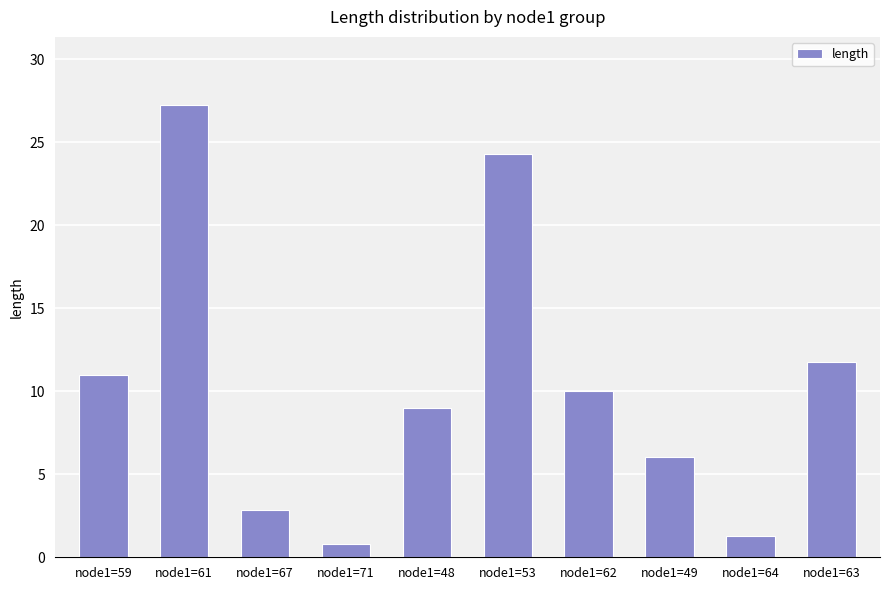

True or false: the data shows 11.8 at node1=63.

True